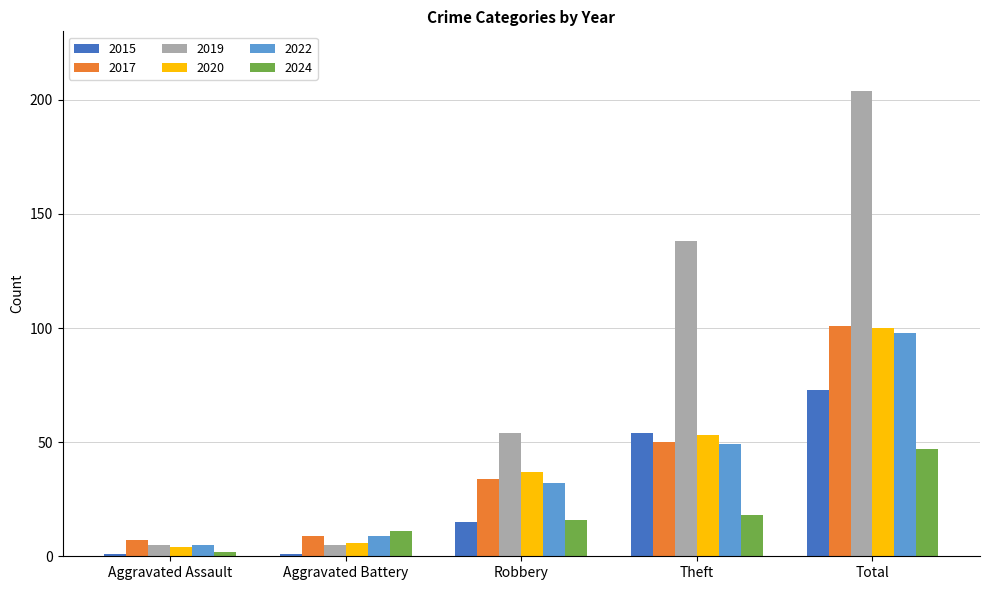

True or false: 2017 has a value of 7 at Aggravated Assault.

True